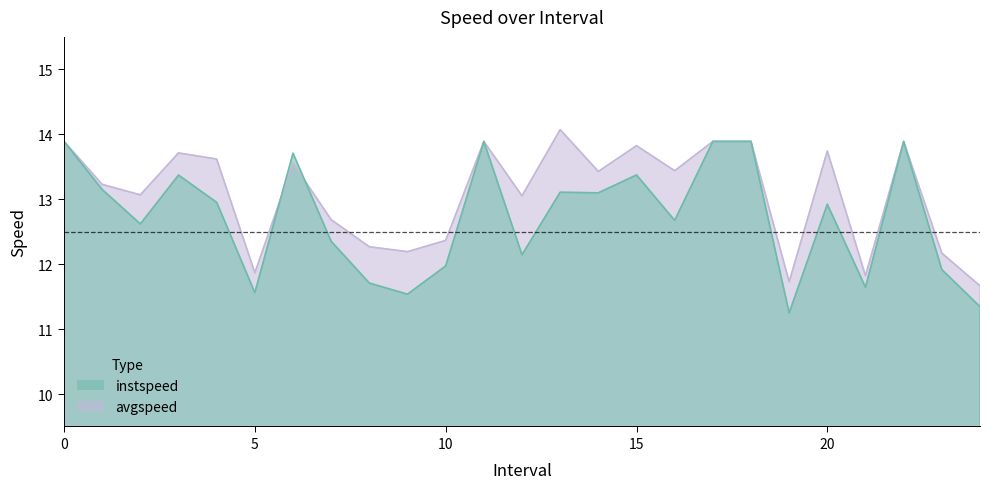

Which series has the largest total across all categories?

avgspeed